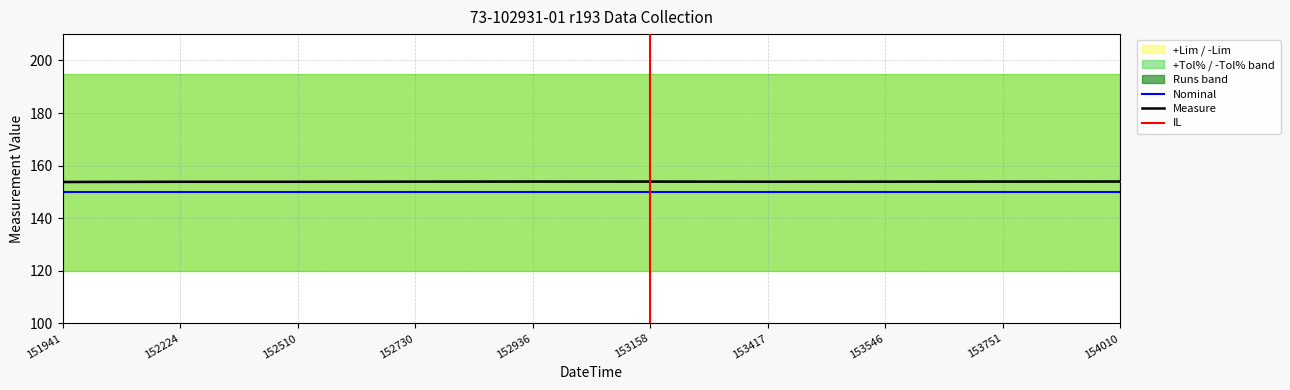

What is the highest value of the Nominal series?

150.0